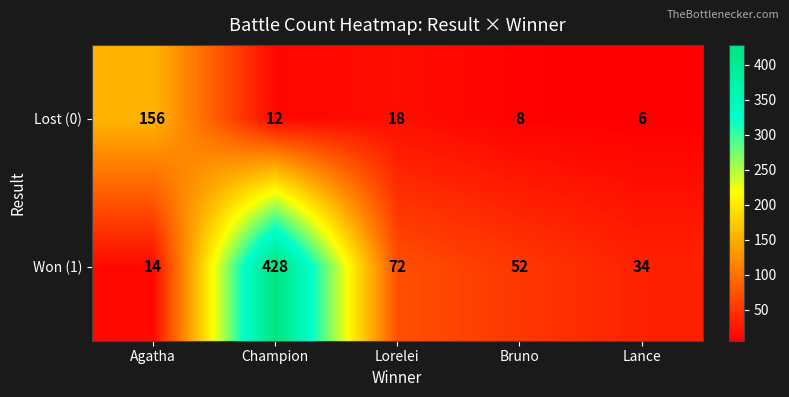

True or false: Won (1) has a value of 20 at Bruno.

False